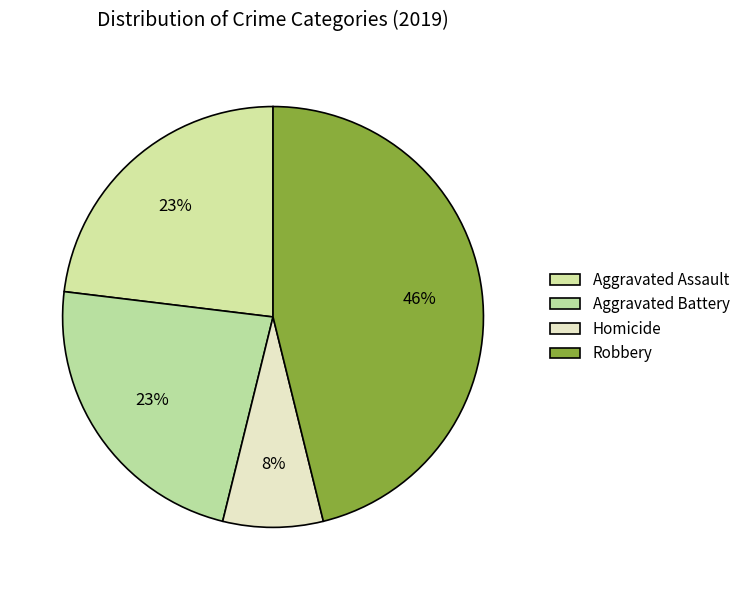

Count the number of slices in the pie.

4